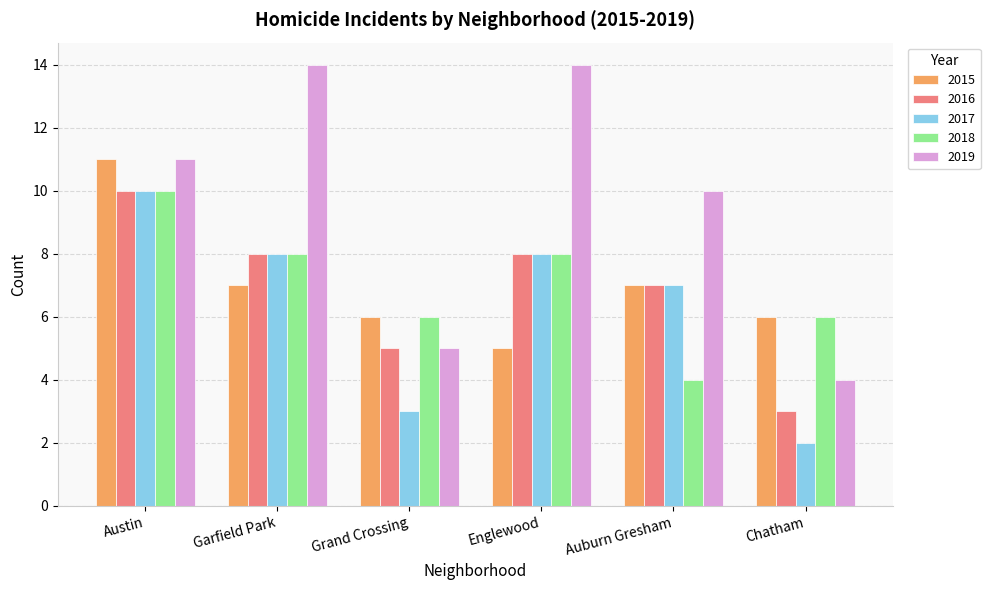

Is the value of 2016 at Austin greater than the value of 2019 at Chatham?

Yes